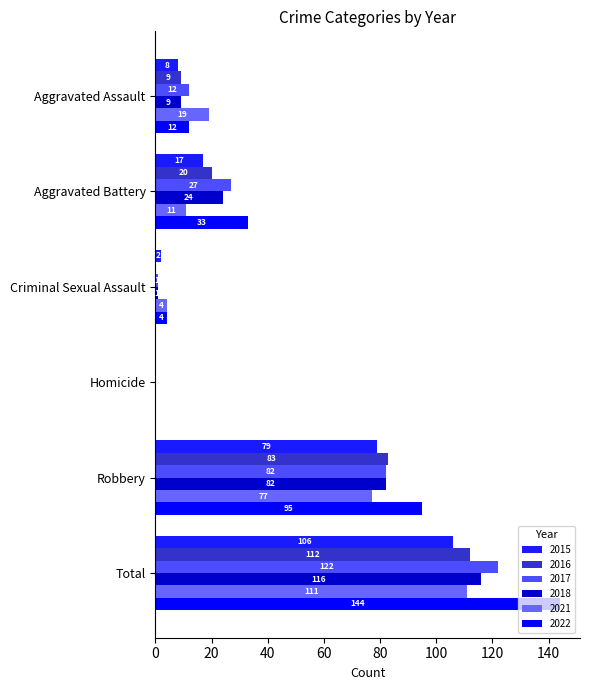

Reading left to right, list all the values displayed in this chart.

2015: Aggravated Assault=8	Aggravated Battery=17	Criminal Sexual Assault=2	Homicide=0	Robbery=79	Total=106
2016: Aggravated Assault=9	Aggravated Battery=20	Criminal Sexual Assault=0	Homicide=0	Robbery=83	Total=112
2017: Aggravated Assault=12	Aggravated Battery=27	Criminal Sexual Assault=1	Homicide=0	Robbery=82	Total=122
2018: Aggravated Assault=9	Aggravated Battery=24	Criminal Sexual Assault=1	Homicide=0	Robbery=82	Total=116
2021: Aggravated Assault=19	Aggravated Battery=11	Criminal Sexual Assault=4	Homicide=0	Robbery=77	Total=111
2022: Aggravated Assault=12	Aggravated Battery=33	Criminal Sexual Assault=4	Homicide=0	Robbery=95	Total=144